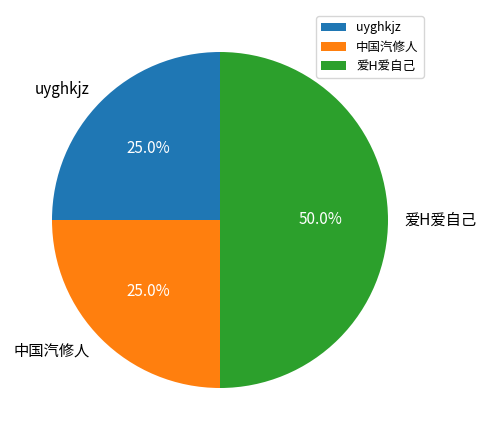

What is the largest slice in the pie chart?

爱H爱自己